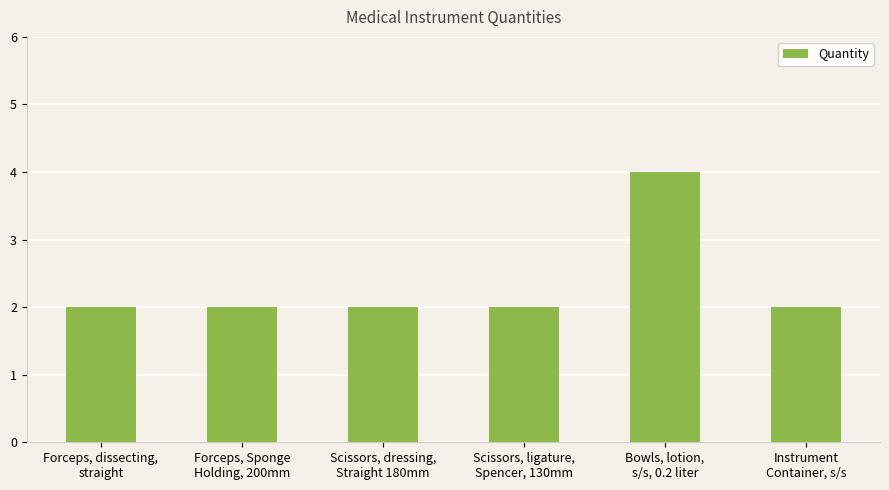

What is the ratio of the value at Forceps, Sponge
Holding, 200mm to the value at Scissors, dressing,
Straight 180mm?

1.0